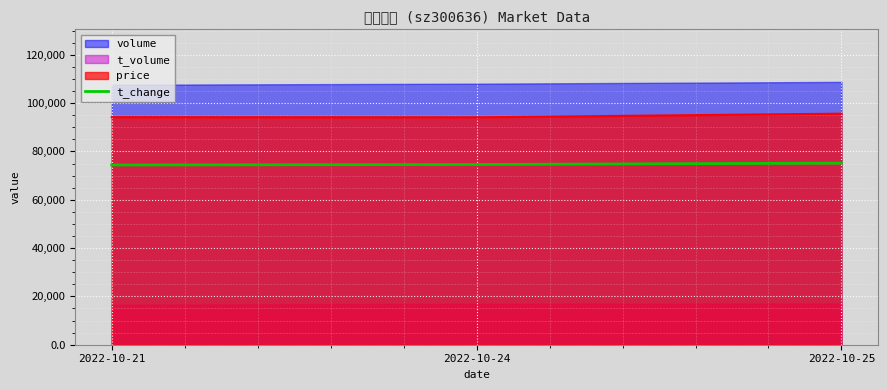

What is the ratio of the value at 2022-10-25 to the value at 2022-10-24?

1.0